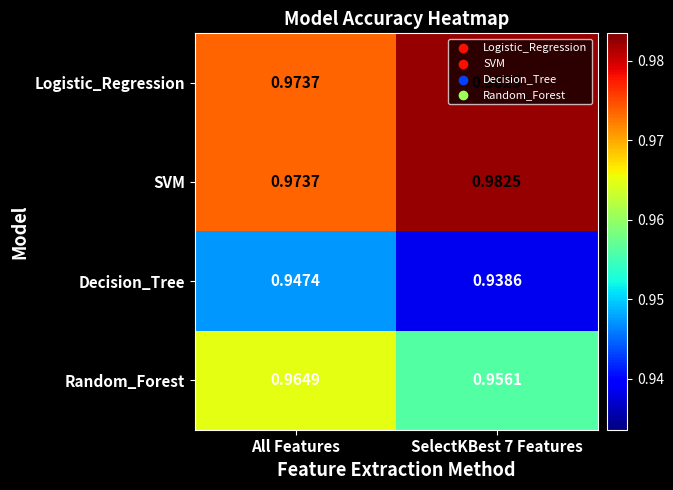

Is the value of Decision_Tree at All Features greater than the value of SVM at All Features?

No